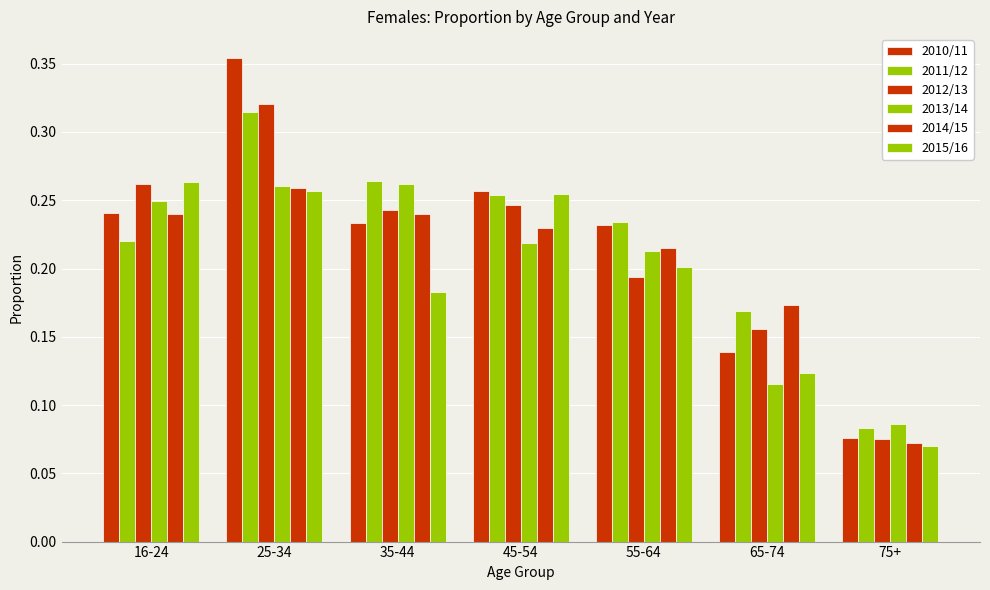

At 45-54, list the series in order from smallest to largest.

2013/14, 2014/15, 2012/13, 2011/12, 2015/16, 2010/11